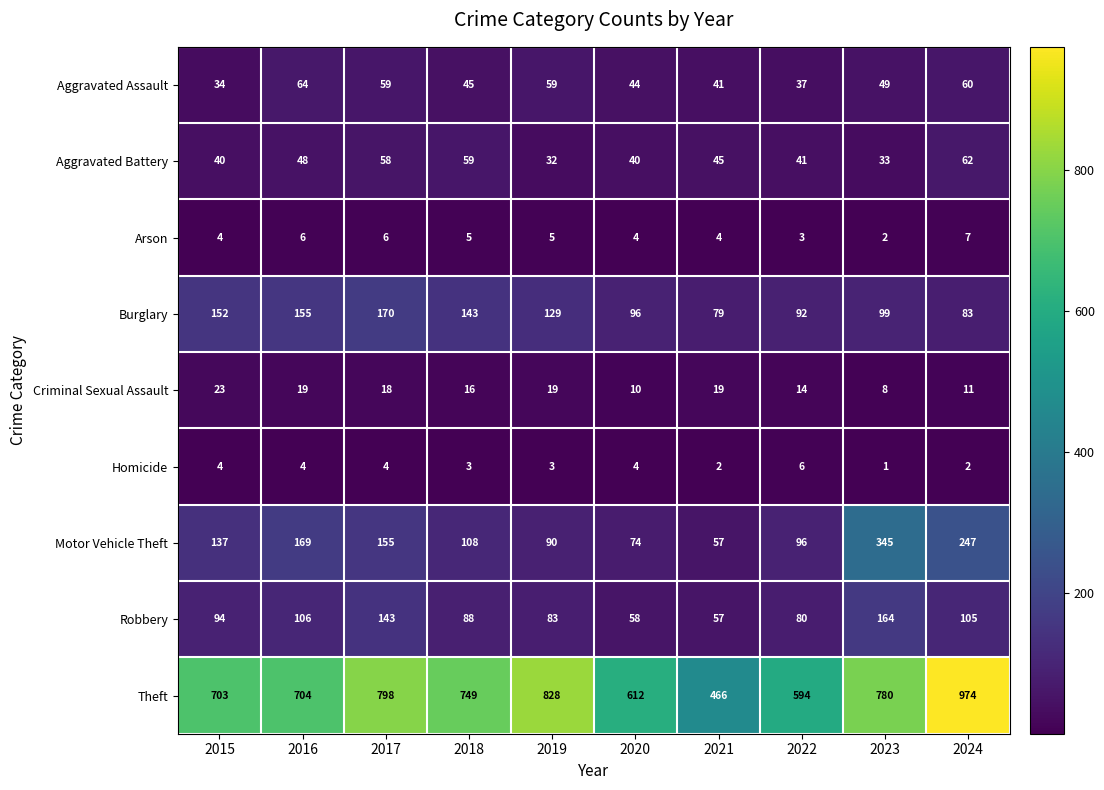

Is it true that Motor Vehicle Theft equals 74 at 2020?

True